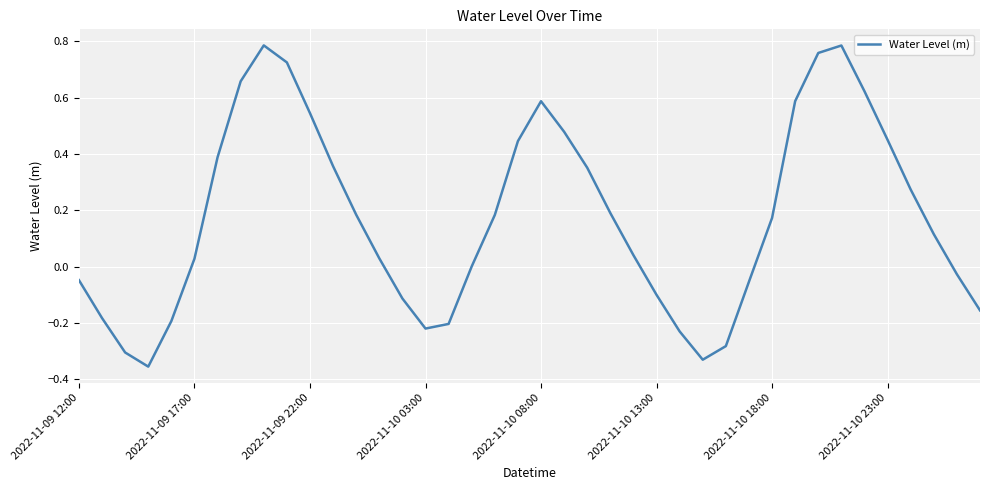

What is the difference between the maximum and minimum values?

1.1